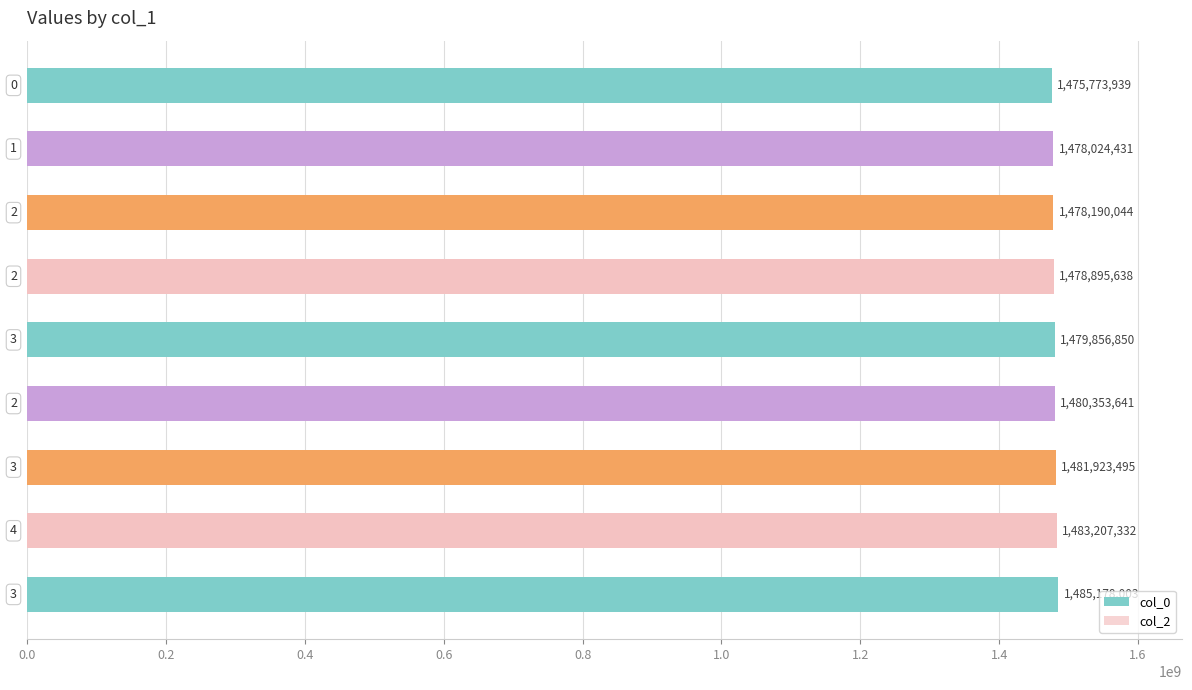

What is the value of the 3rd bar from the top?

1478190044